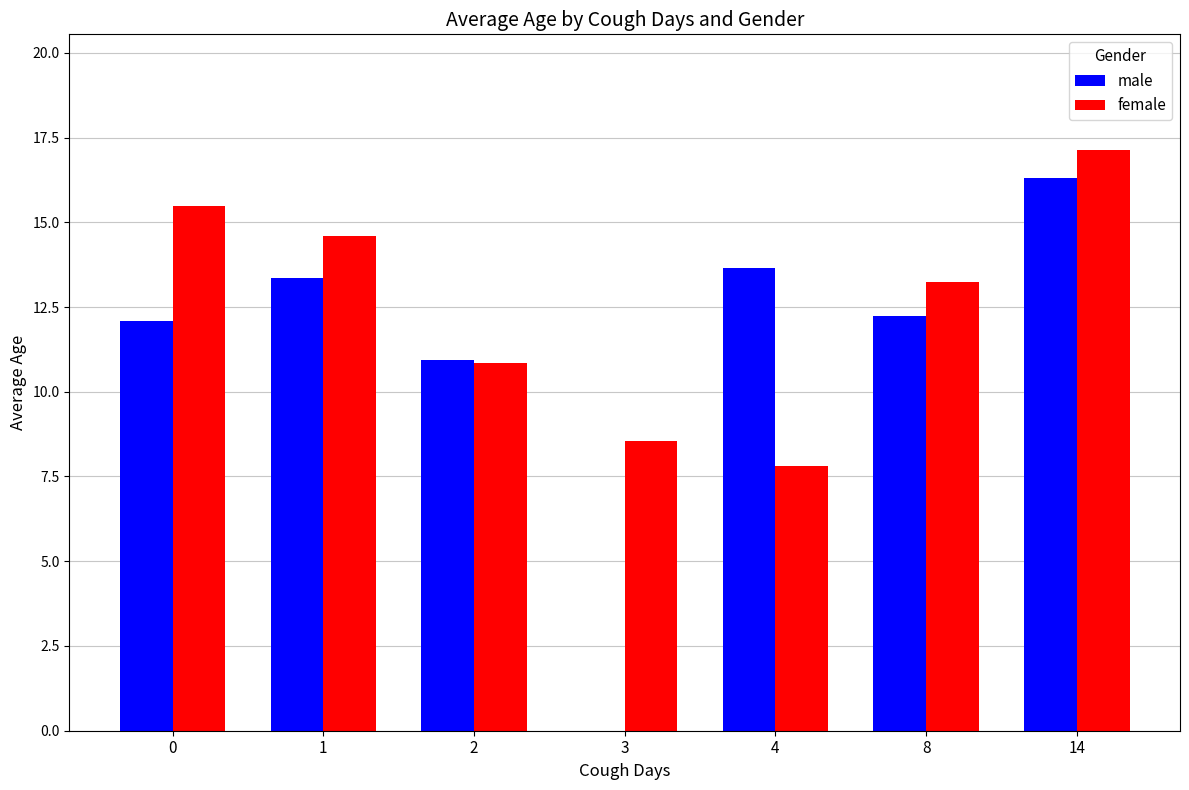

How many data points in female are above 13?

4